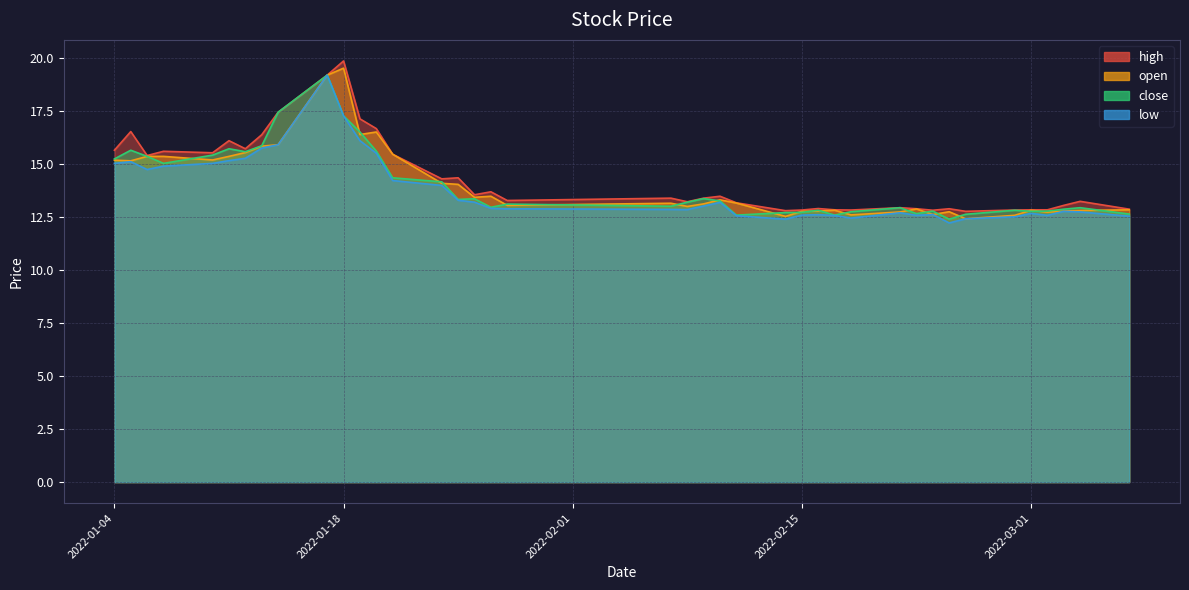

At which category does open reach its first local peak?

2022-01-18